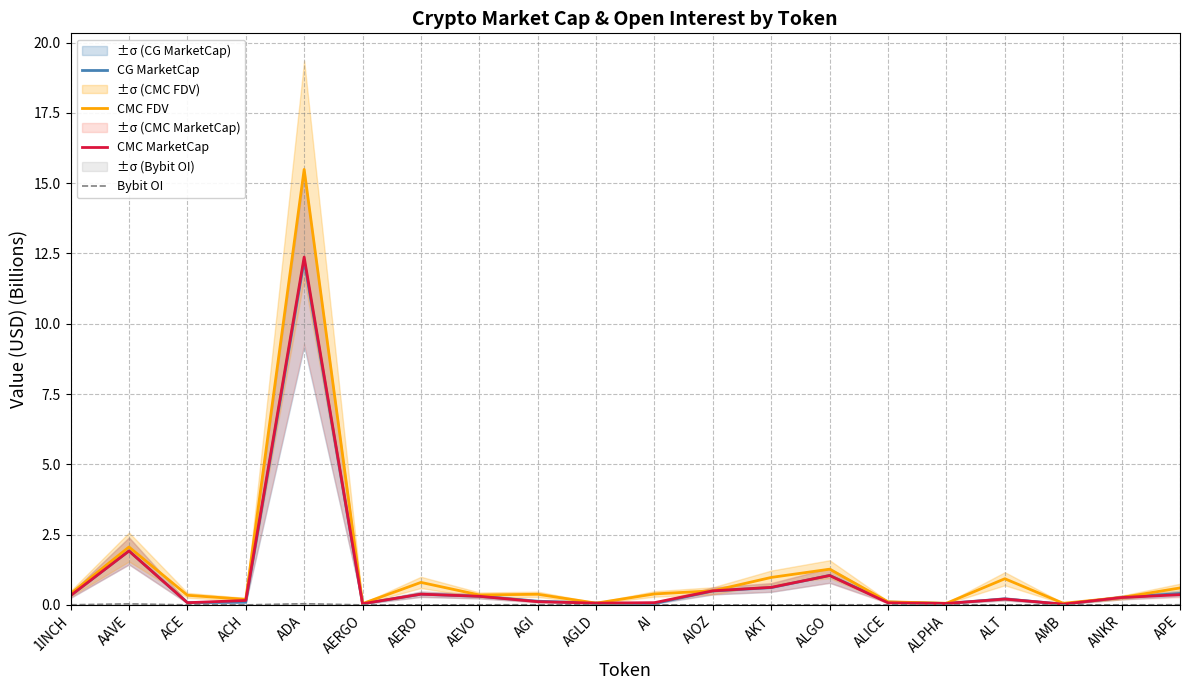

In CMC MarketCap, how many points are higher than both neighbors (excluding endpoints)?

5